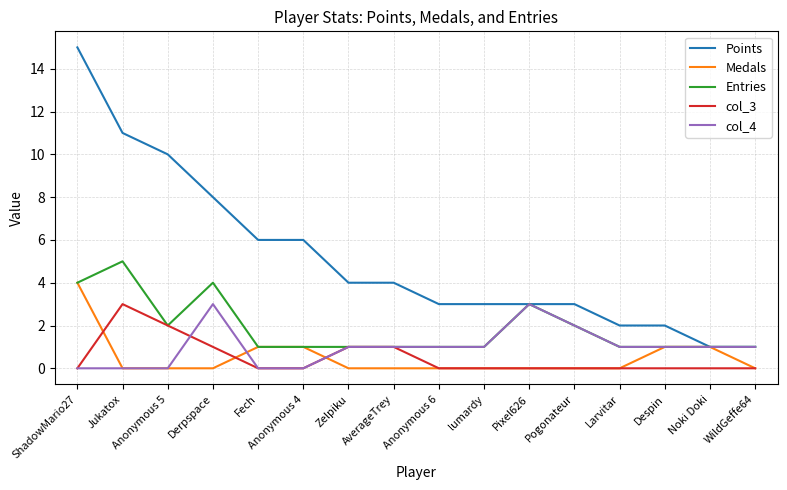

True or false: Points and col_3 cross at least once.

False